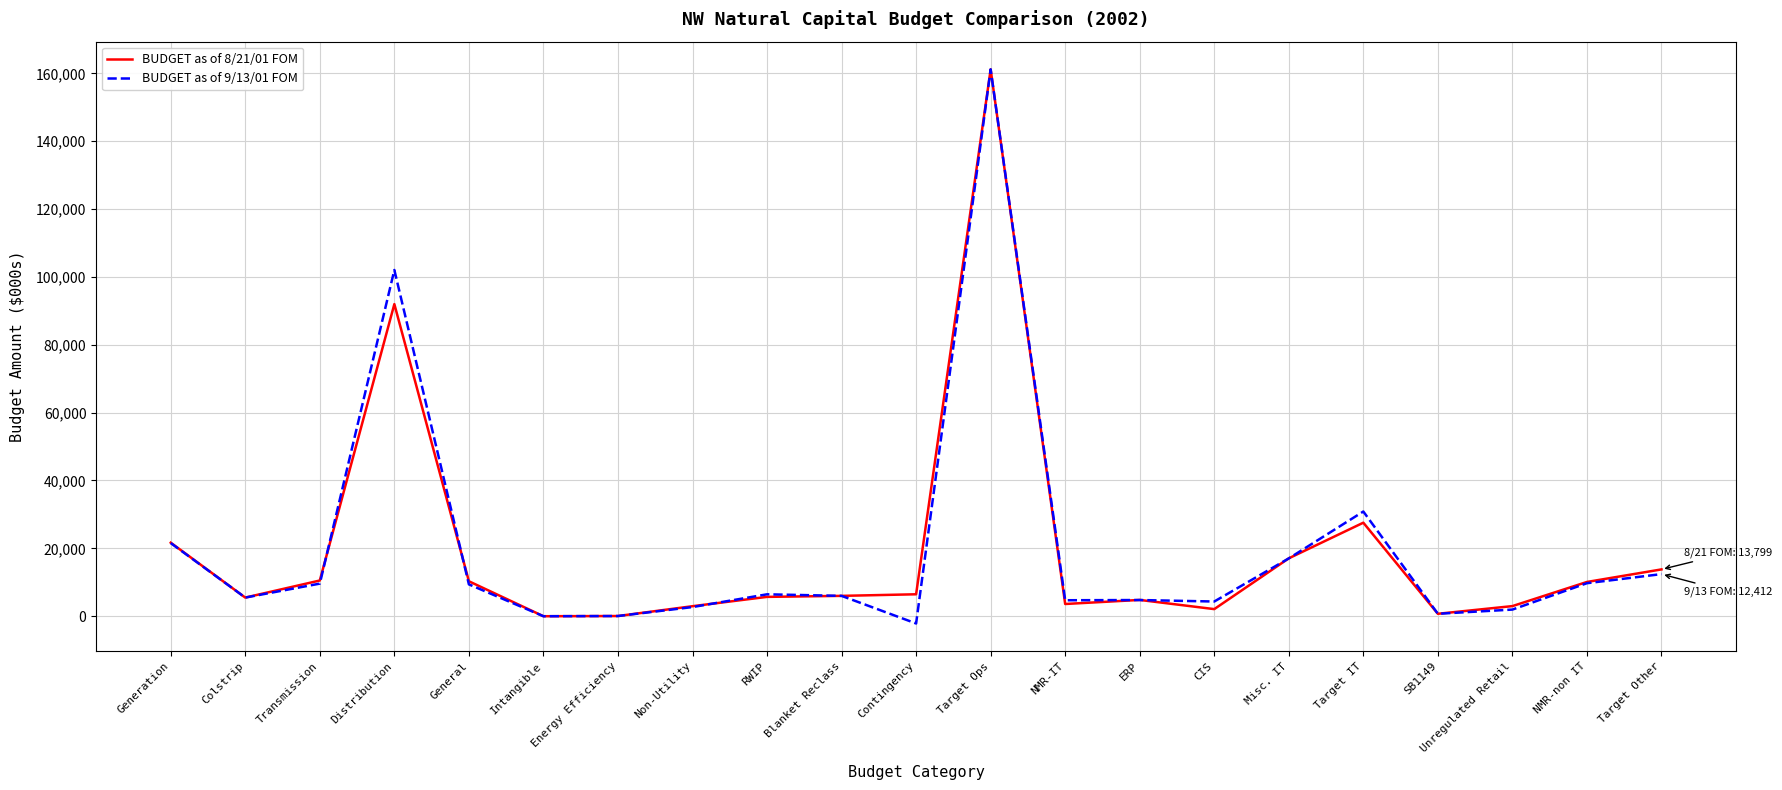

At Distribution, list the series in order from largest to smallest.

BUDGET as of 9/13/01 FOM, BUDGET as of 8/21/01 FOM